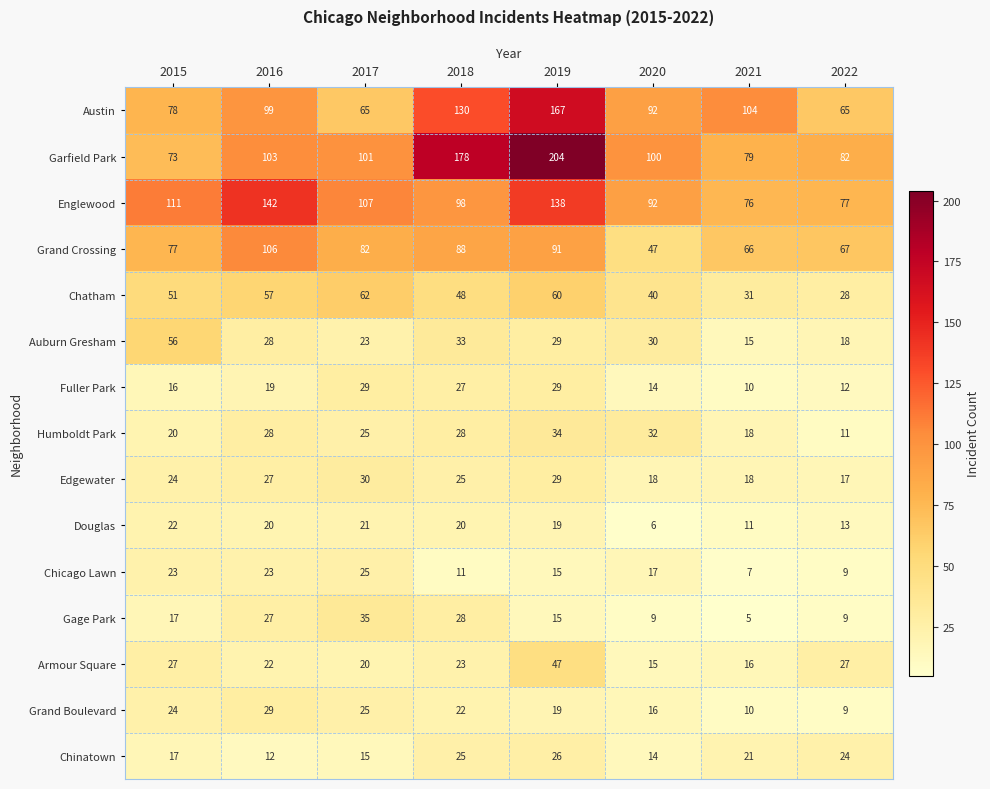

Which series has the largest range (max minus min)?

Garfield Park